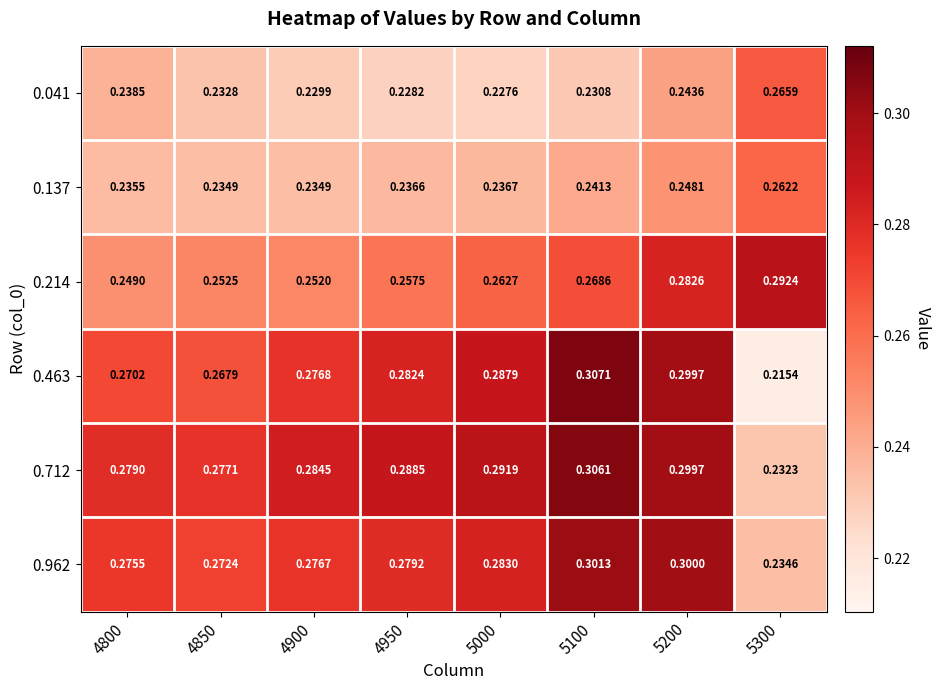

Rank the series by their maximum value, from lowest to highest.

0.137, 0.041, 0.214, 0.962, 0.712, 0.463